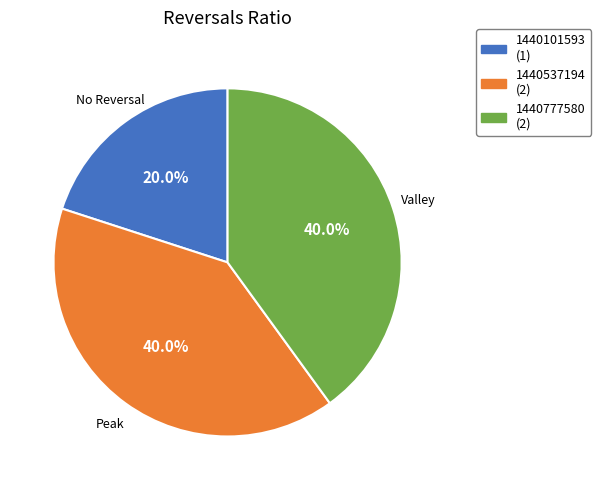

How many segments does this pie chart have?

3